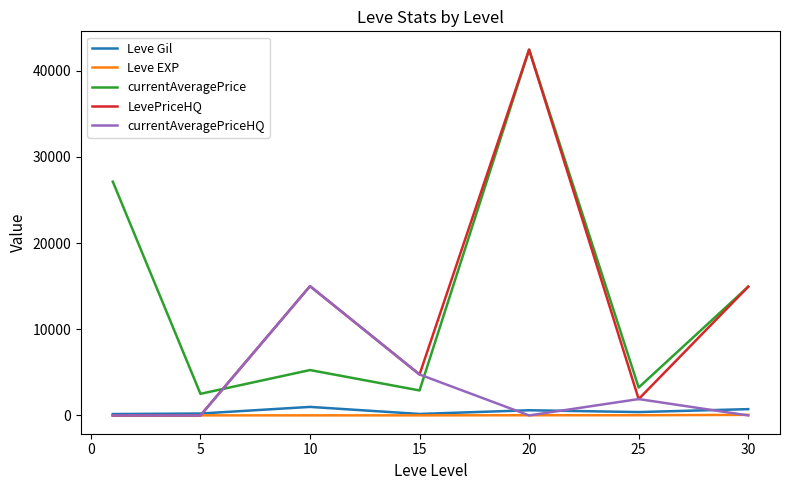

True or false: Leve EXP and currentAveragePrice cross at least once.

False